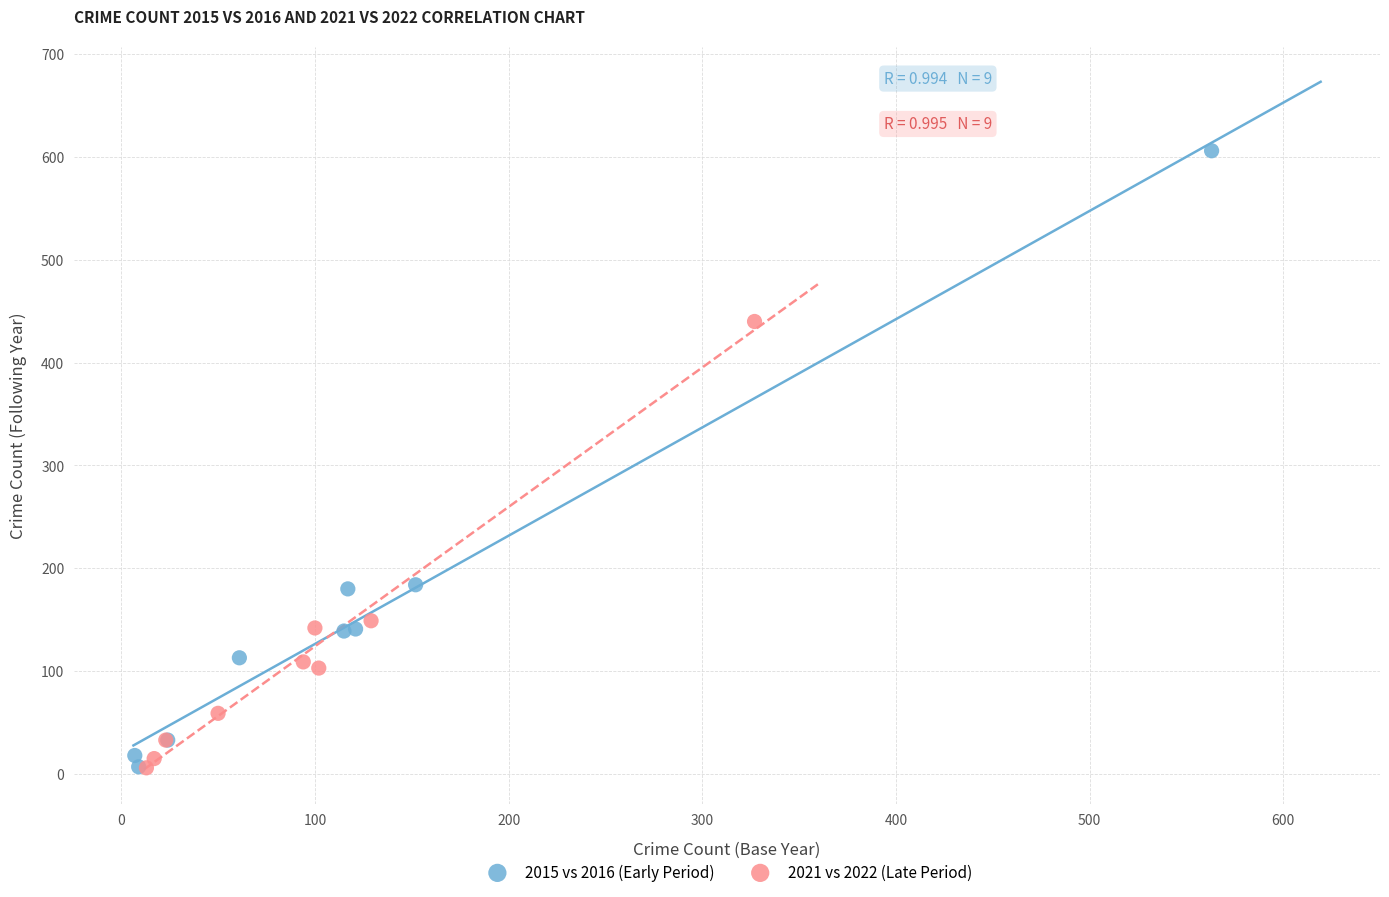

Which series contains the highest Y value?

2015 vs 2016 (Early Period)